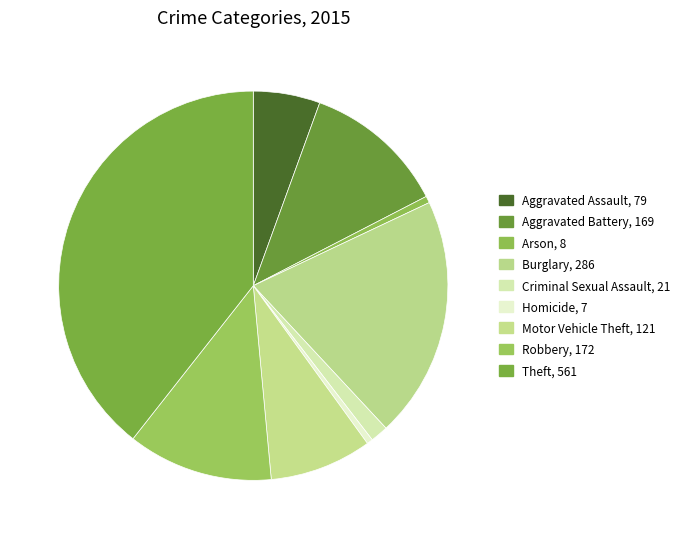

How many slices are in this pie chart?

9